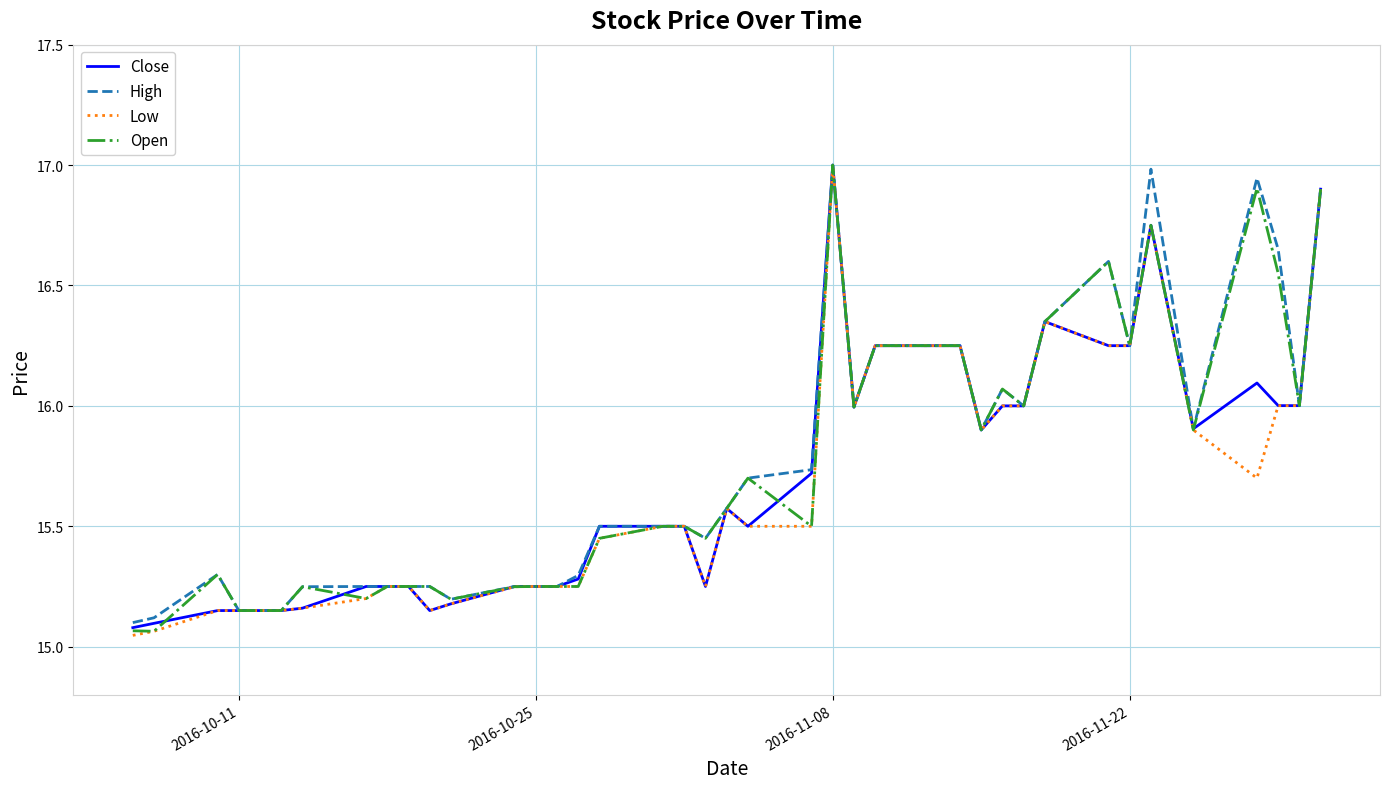

What is the highest value of the Close series?

17.0